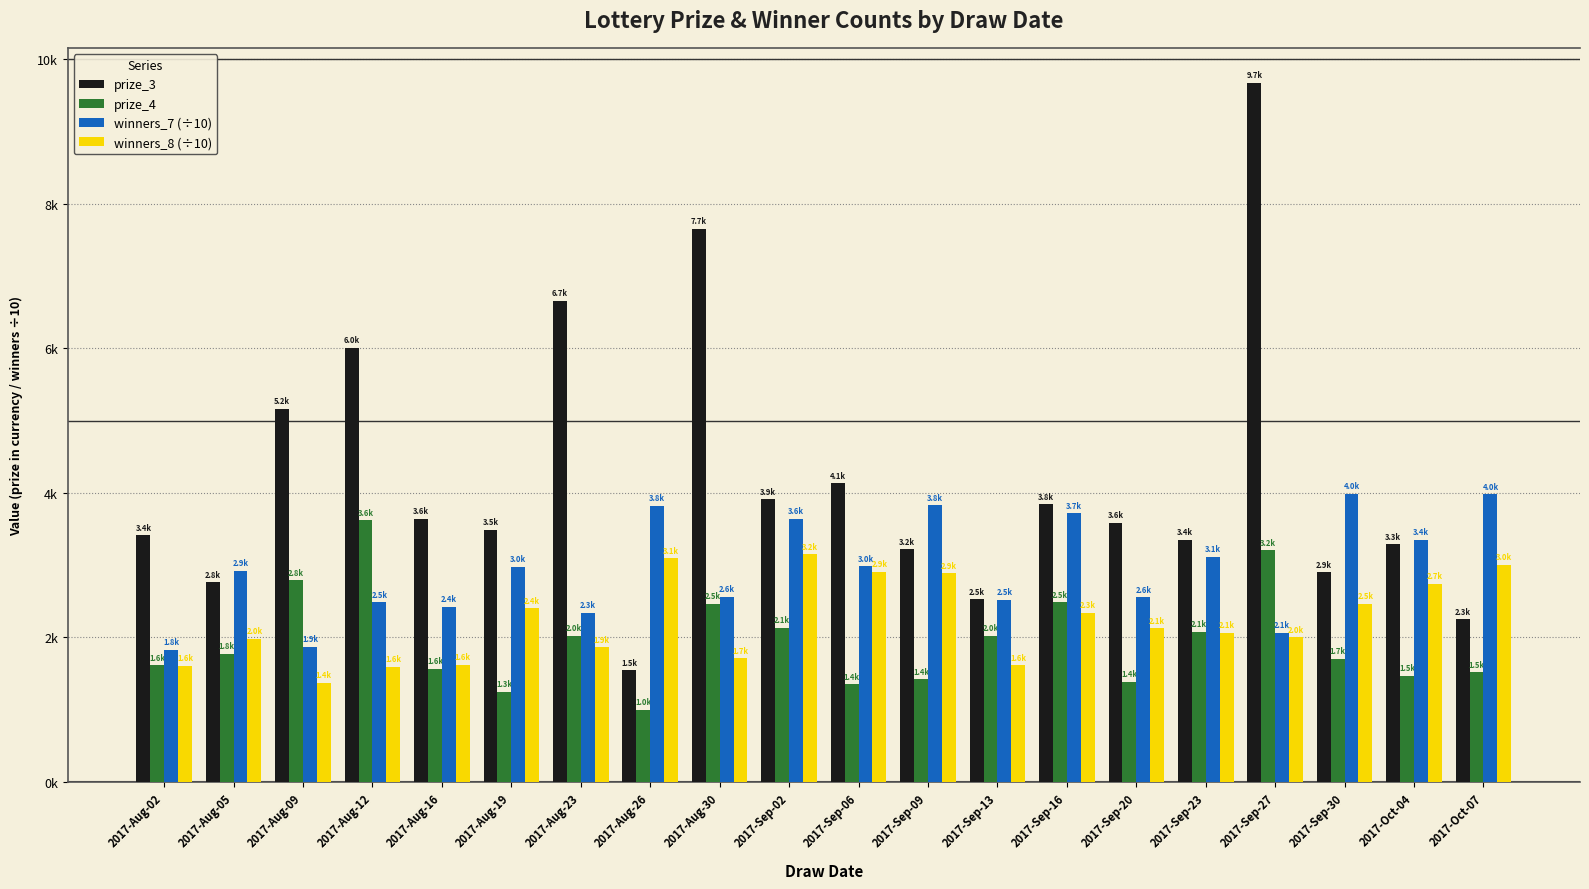

The prize_3 series shows 3290.1 at 2017-Oct-04. True or false?

True